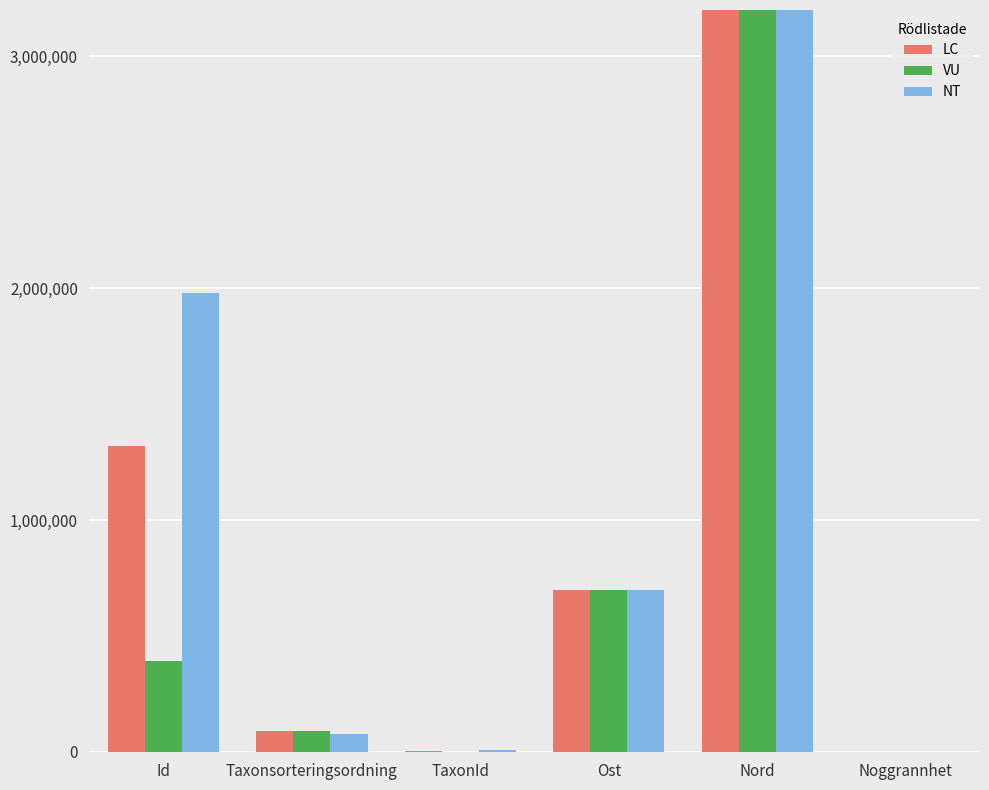

What position from the right is Ost?

3